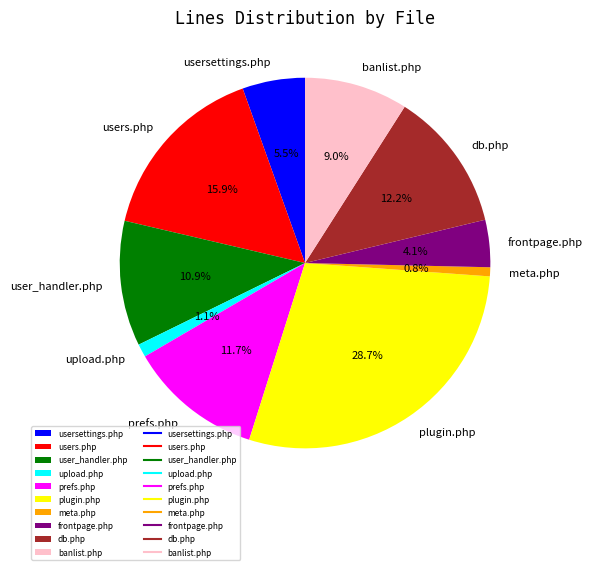

To the nearest percent, what is the difference between the largest and smallest slice percentages?

28%